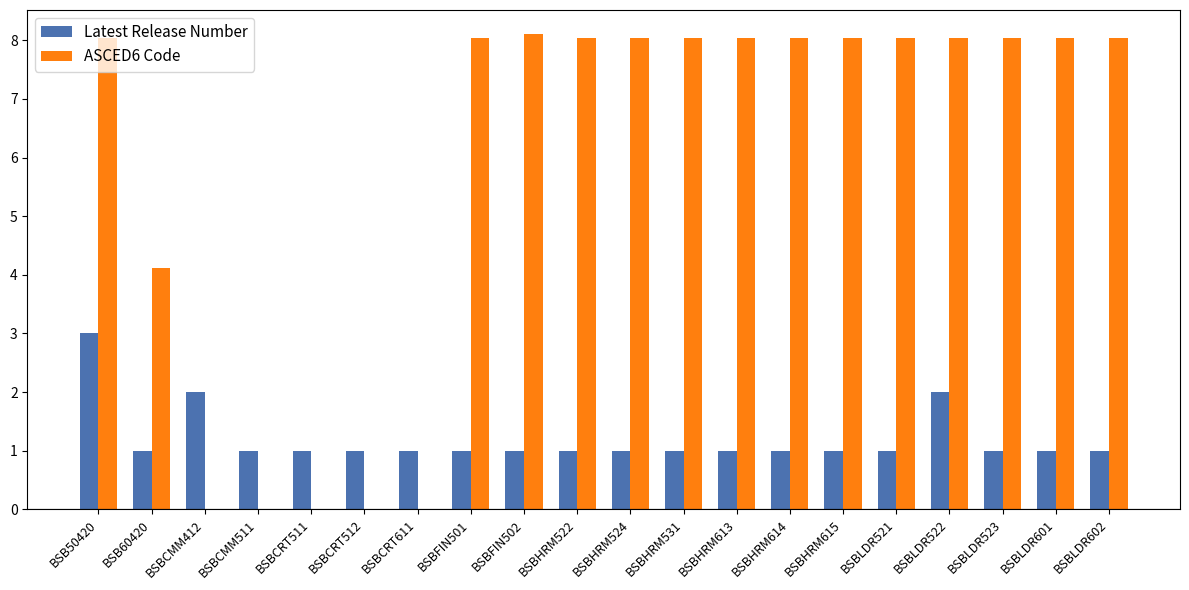

What is the sum of the ASCED6 Code values at BSBHRM522 and BSBLDR521?

16.1